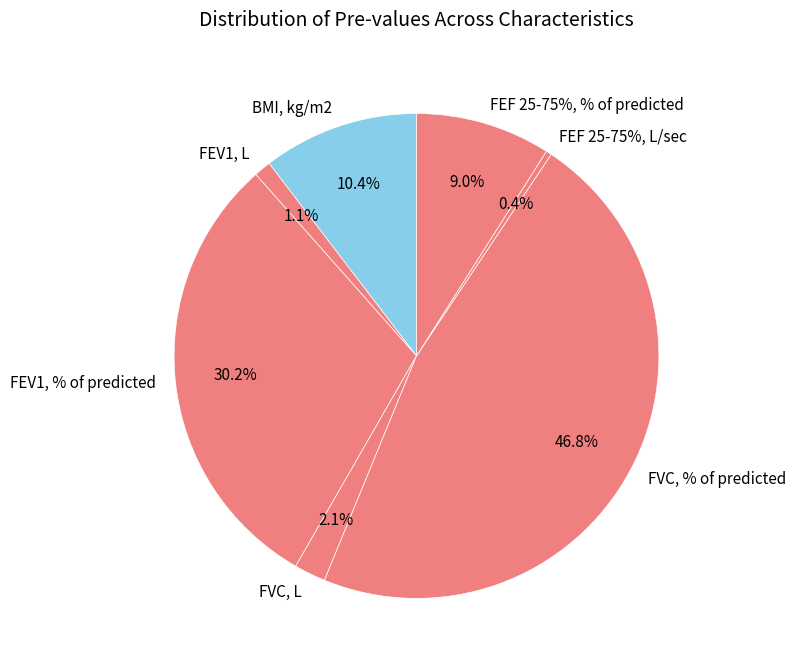

To the nearest percent, what is the combined percentage of FVC, L and BMI, kg/m2?

13%